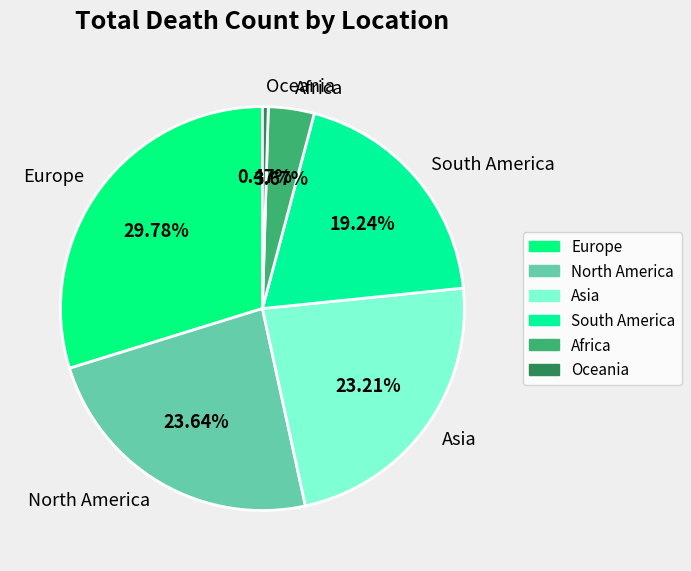

Do North America and Europe together represent more than half of the pie?

Yes